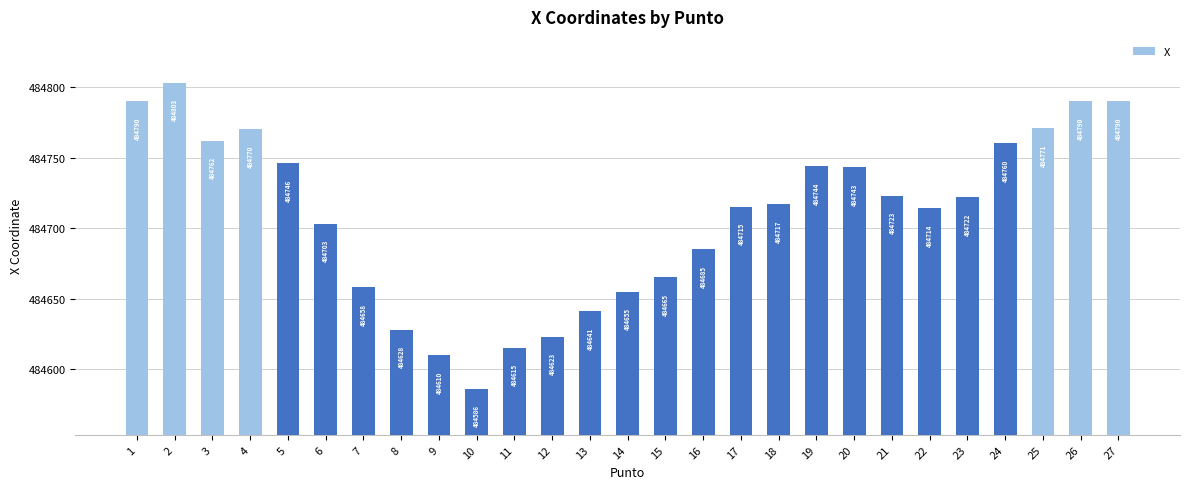

Where does the data first go above 484717?

1